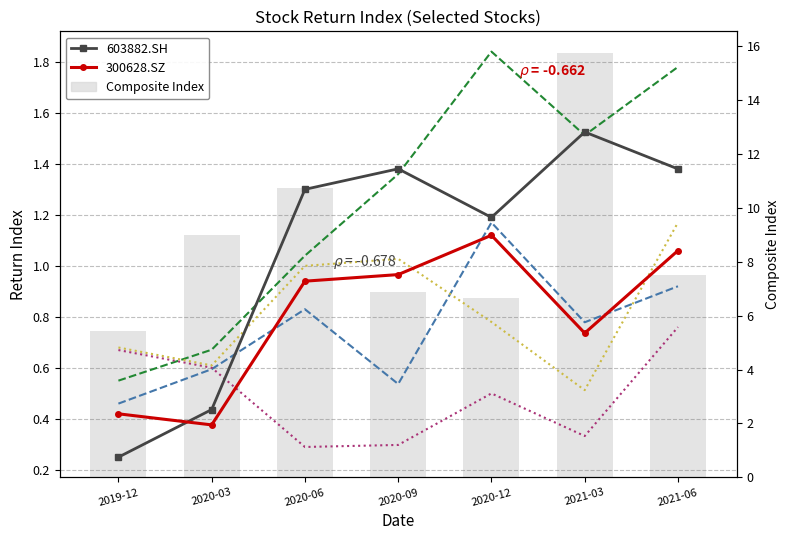

Rank the series by their maximum value, from lowest to highest.

000786.SZ, 300628.SZ, 300454.SZ, 600132.SH, 603882.SH, 300012.SZ